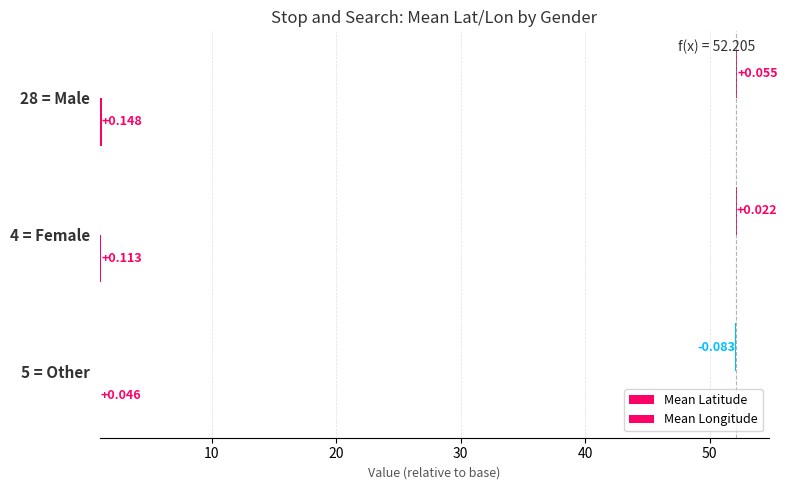

How many categories are shown in the chart?

3